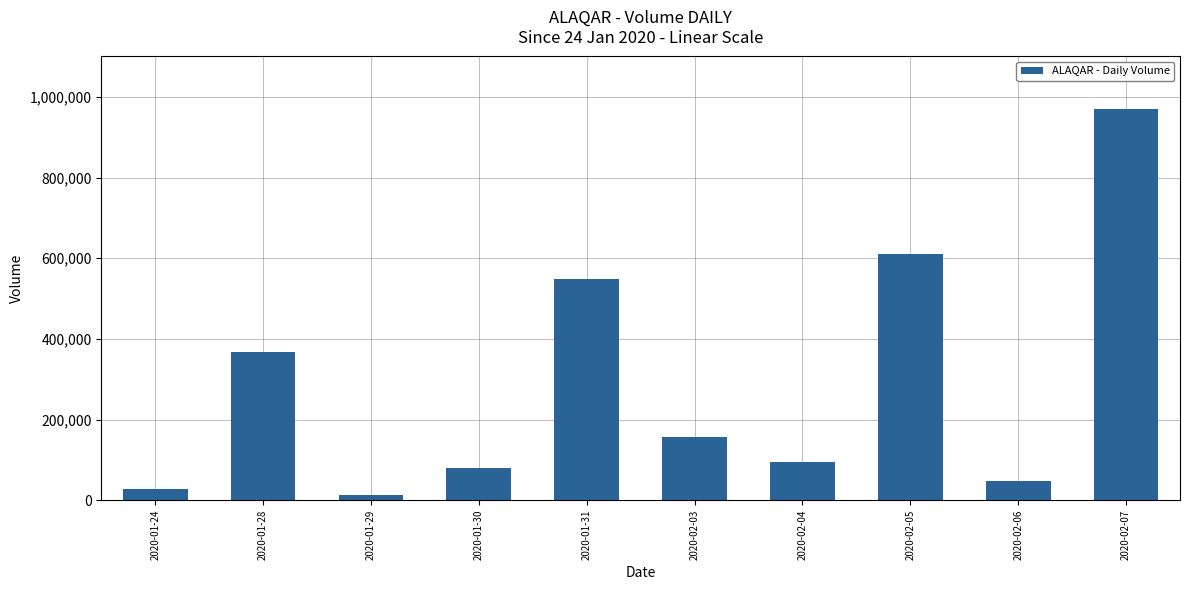

What is the difference between the values at 2020-02-06 and 2020-02-05?

564200